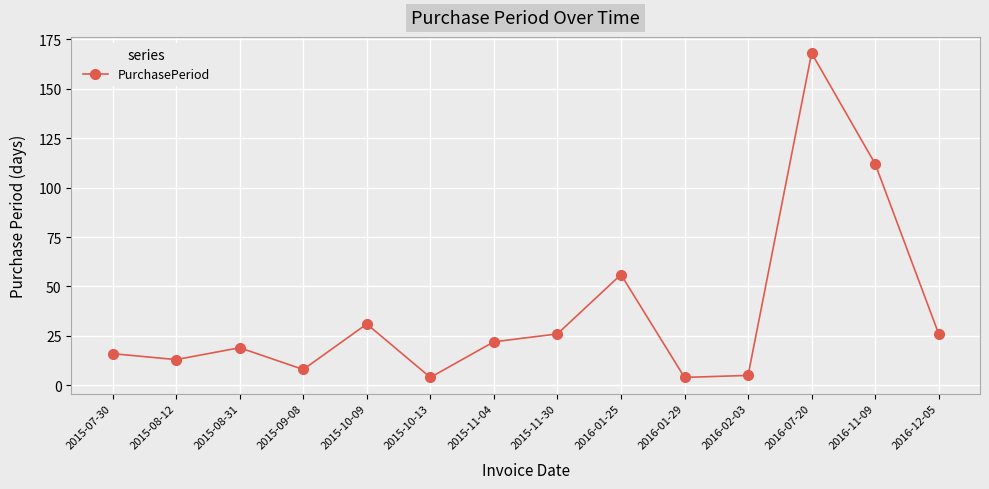

Reading left to right, what are all the values shown in this chart?

2015-07-30=16	2015-08-12=13	2015-08-31=19	2015-09-08=8	2015-10-09=31	2015-10-13=4	2015-11-04=22	2015-11-30=26	2016-01-25=56	2016-01-29=4	2016-02-03=5	2016-07-20=168	2016-11-09=112	2016-12-05=26